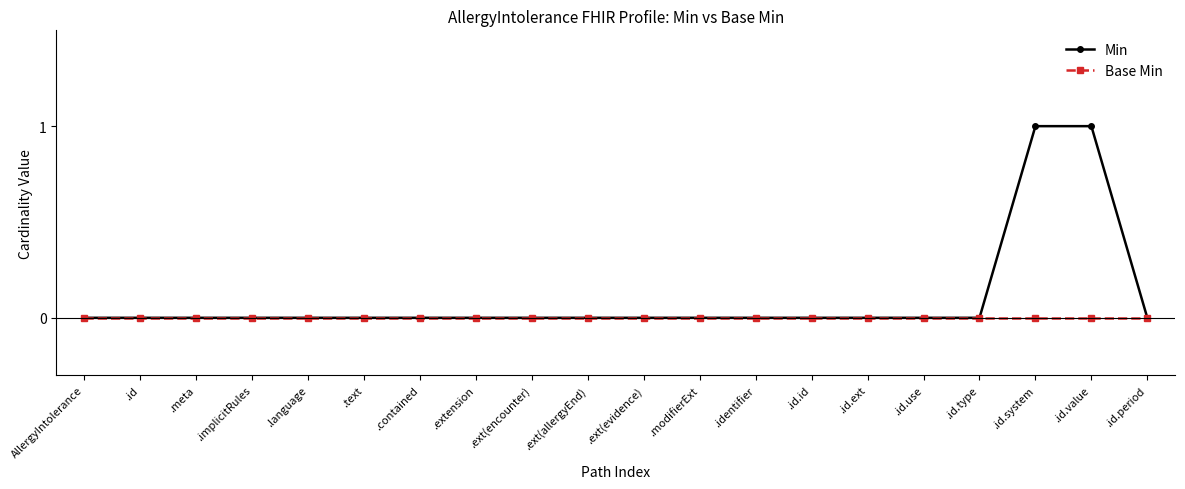

Which series has the largest range (max minus min)?

Min